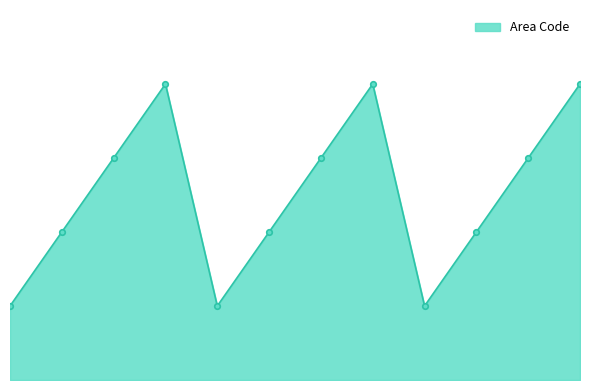

What is the value of the 11th point from the left?

3